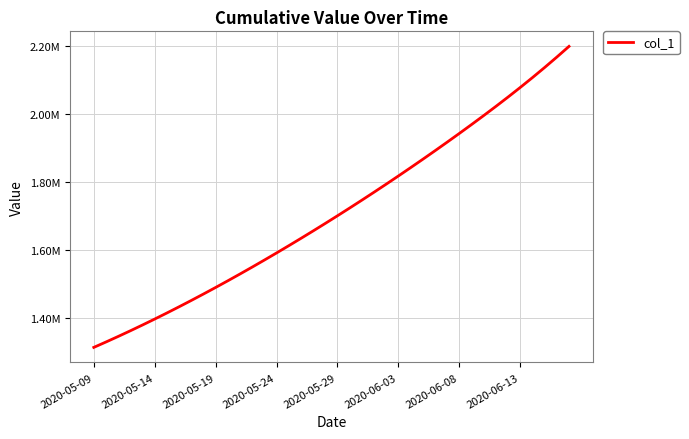

What is the label of the 3rd point from the left?

2020-05-19